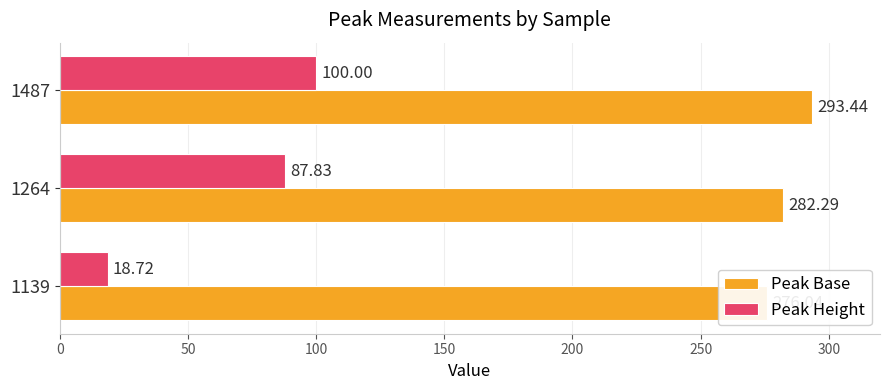

At 1139, list the series in order from largest to smallest.

Peak Base, Peak Height